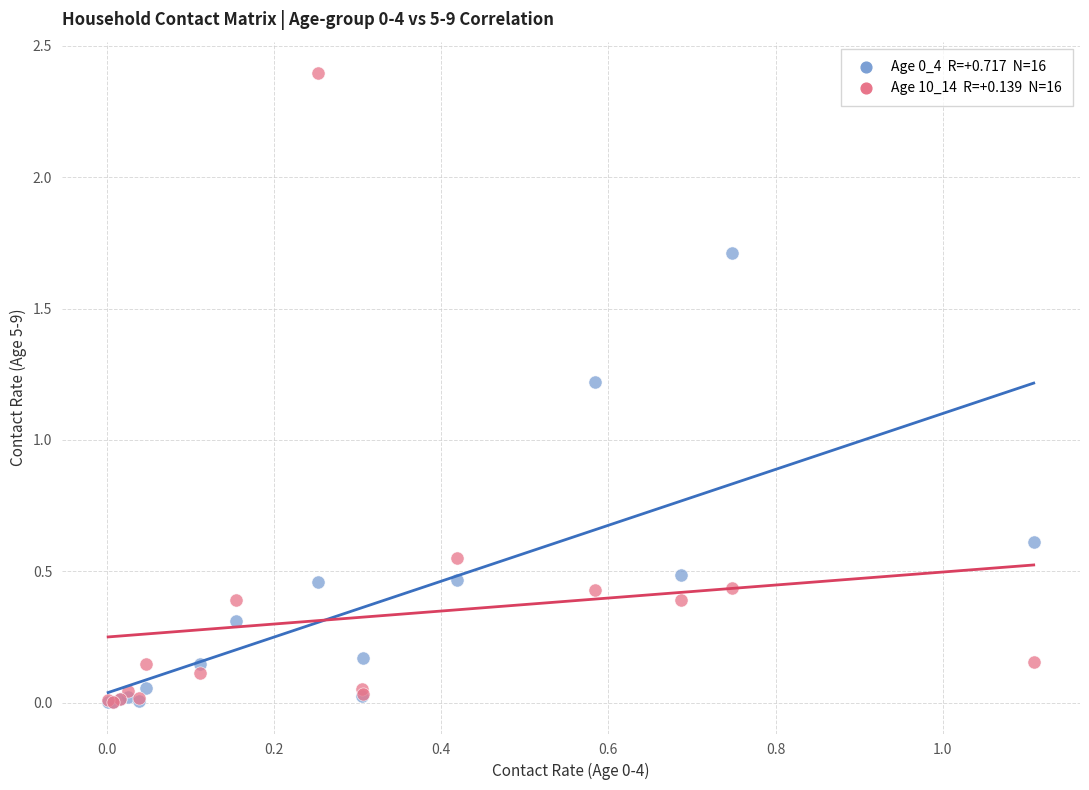

Across all series, what Y value is closest to 1?

1.2